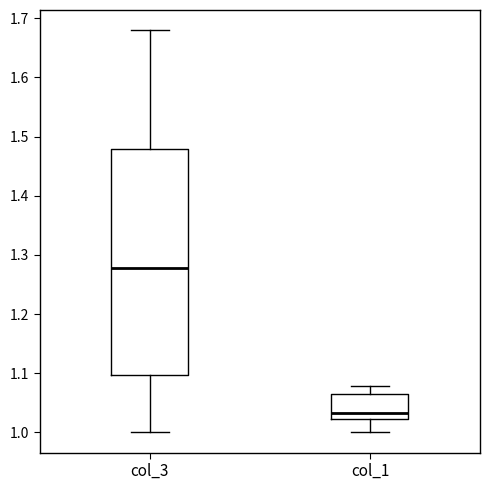

Reading left to right, read every box against the y-axis: the position of its median line, the range the box covers, and the ends of its whiskers. The values are not printed on the chart, so give them approximately, as read against the axis.

col_3: median 1.28, box 1.10 to 1.48, whiskers 1.00 to 1.68
col_1: median 1.03, box 1.02 to 1.06, whiskers 1.00 to 1.08